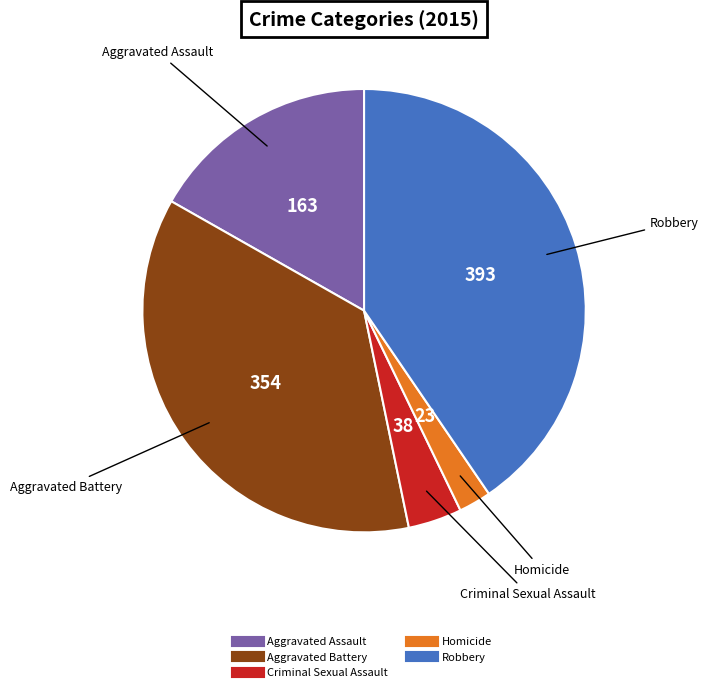

Which has a higher value, Aggravated Battery or Robbery?

Robbery